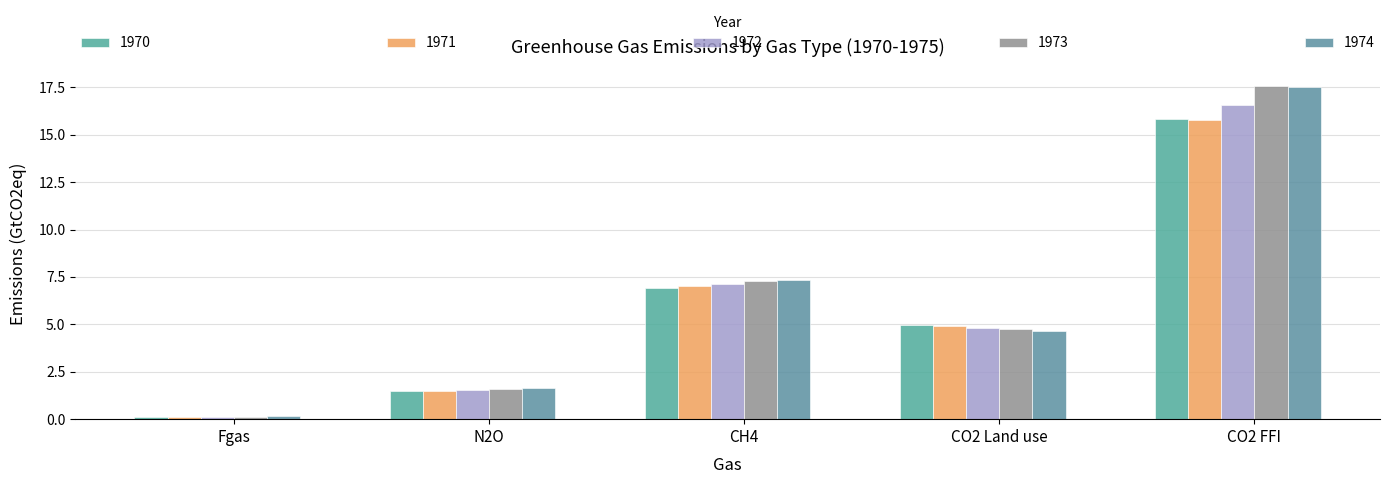

Reading left to right, transcribe all the data shown in this chart.

1970: Fgas=0.1	N2O=1.5	CH4=6.9	CO2 Land use=5.0	CO2 FFI=15.8
1971: Fgas=0.1	N2O=1.5	CH4=7.0	CO2 Land use=4.9	CO2 FFI=15.8
1972: Fgas=0.1	N2O=1.5	CH4=7.1	CO2 Land use=4.8	CO2 FFI=16.6
1973: Fgas=0.1	N2O=1.6	CH4=7.3	CO2 Land use=4.8	CO2 FFI=17.6
1974: Fgas=0.1	N2O=1.6	CH4=7.3	CO2 Land use=4.6	CO2 FFI=17.5